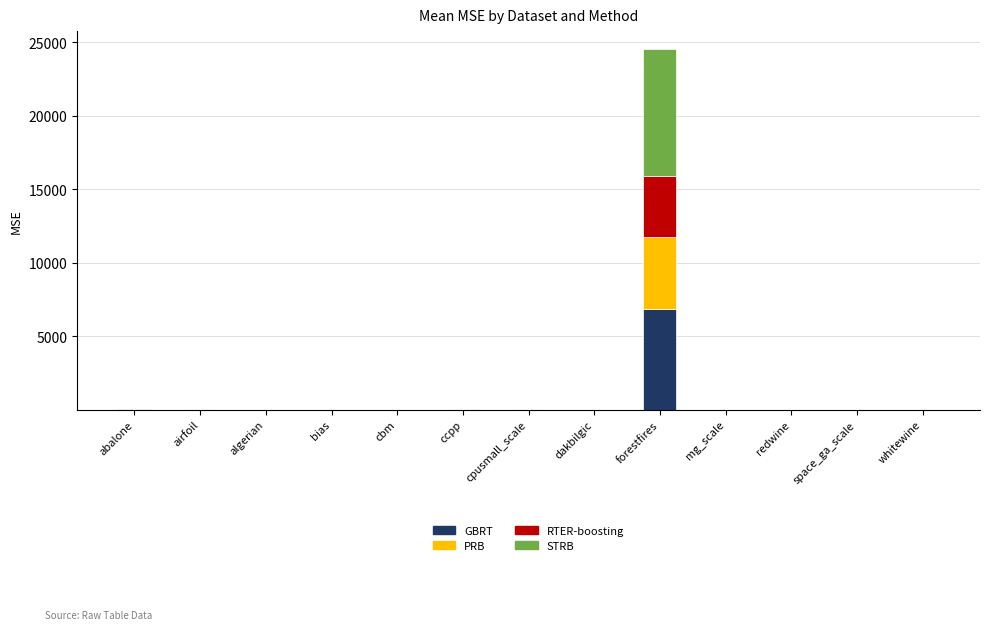

At which category is the sum across all series the highest?

forestfires